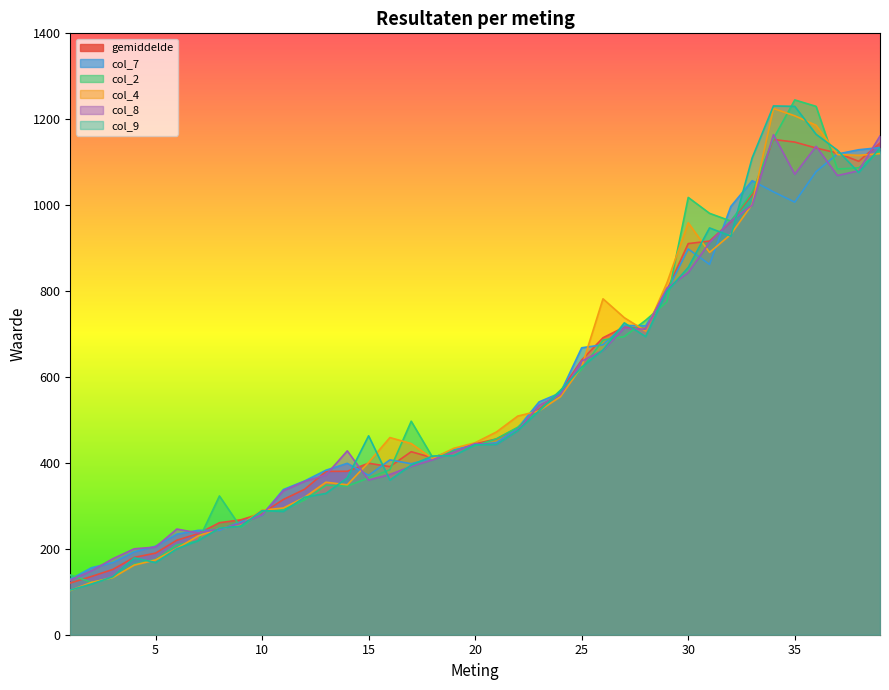

Is it true that col_4 equals 738.0 at 27?

True